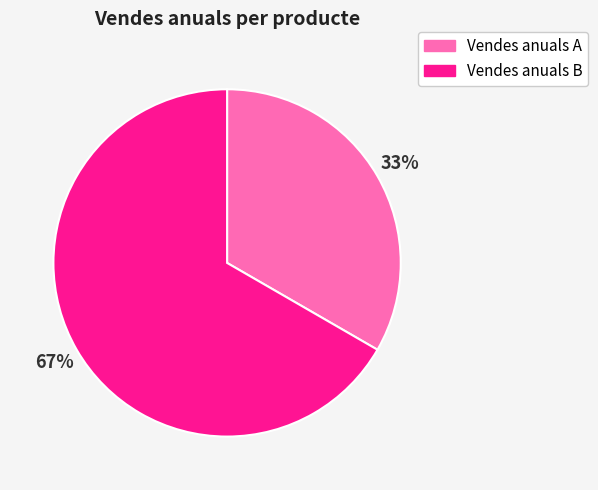

To the nearest percent, what percentage of the pie is Vendes anuals A?

33%